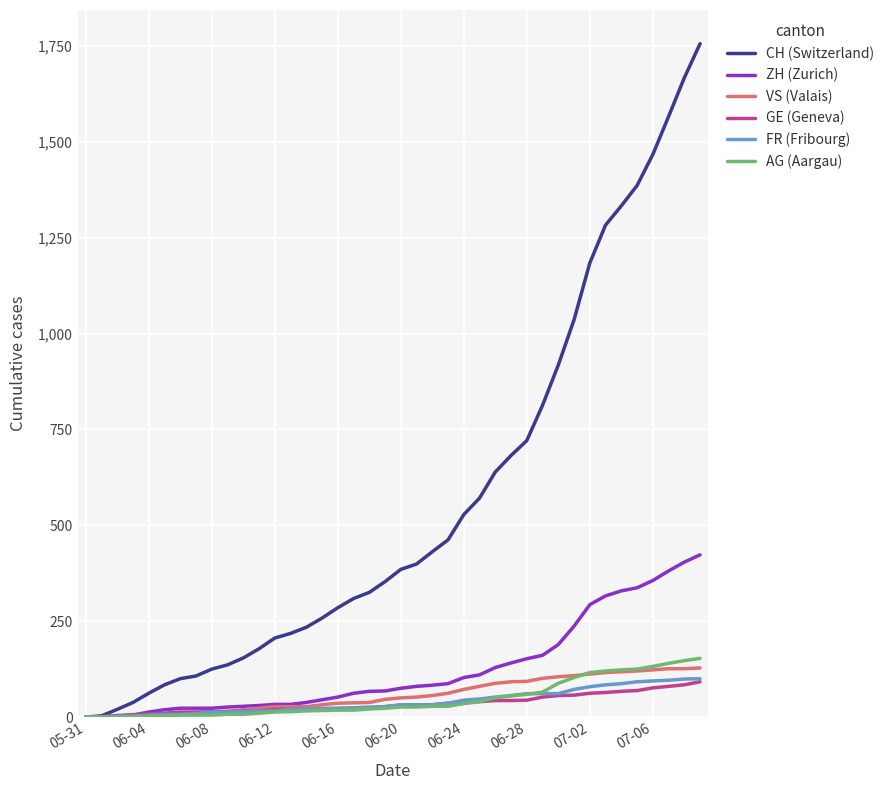

Which series has the widest spread of values?

CH (Switzerland)